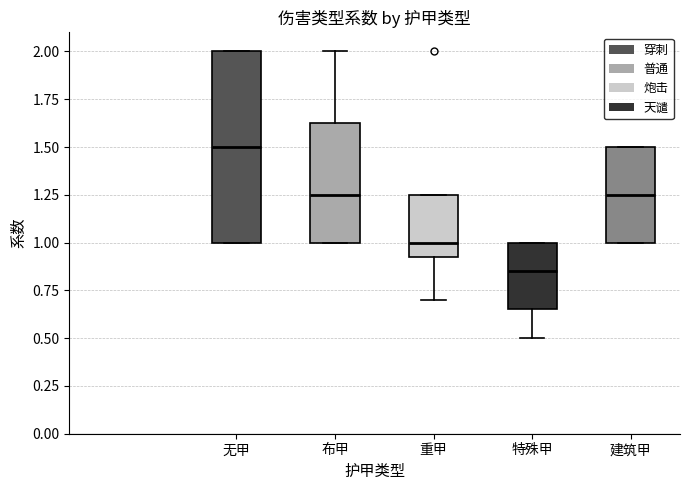

Reading left to right, transcribe this box plot: for each box, give where its median line is, the range the box spans, and where its two whiskers end, as read against the y-axis. The values are not printed on the chart, so give them approximately, as read against the axis.

无甲: median 1.50, box 1.00 to 2.00, whiskers 1.00 to 2.00
布甲: median 1.25, box 1.00 to 1.65, whiskers 1.00 to 2.00
重甲: median 1.00, box 0.95 to 1.25, whiskers 0.70 to 1.25
特殊甲: median 0.85, box 0.65 to 1.00, whiskers 0.50 to 1.00
建筑甲: median 1.25, box 1.00 to 1.50, whiskers 1.00 to 1.50